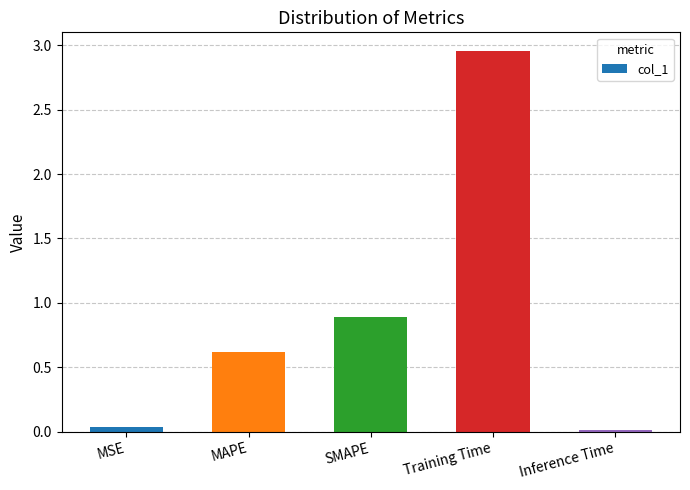

How many bars are there in total?

5